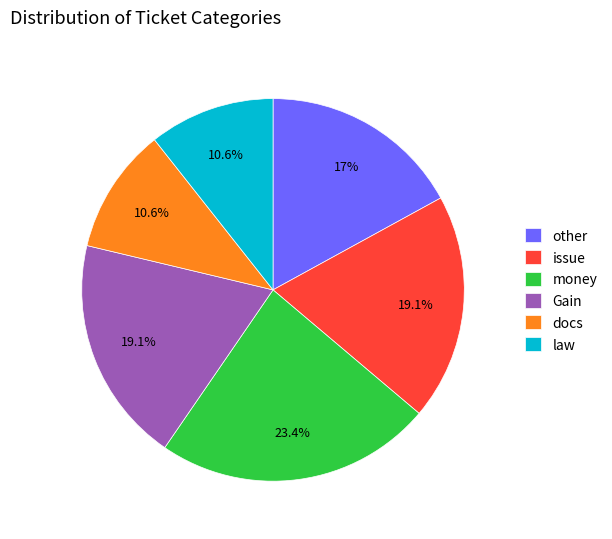

What portion of the pie excludes law?

89.4%